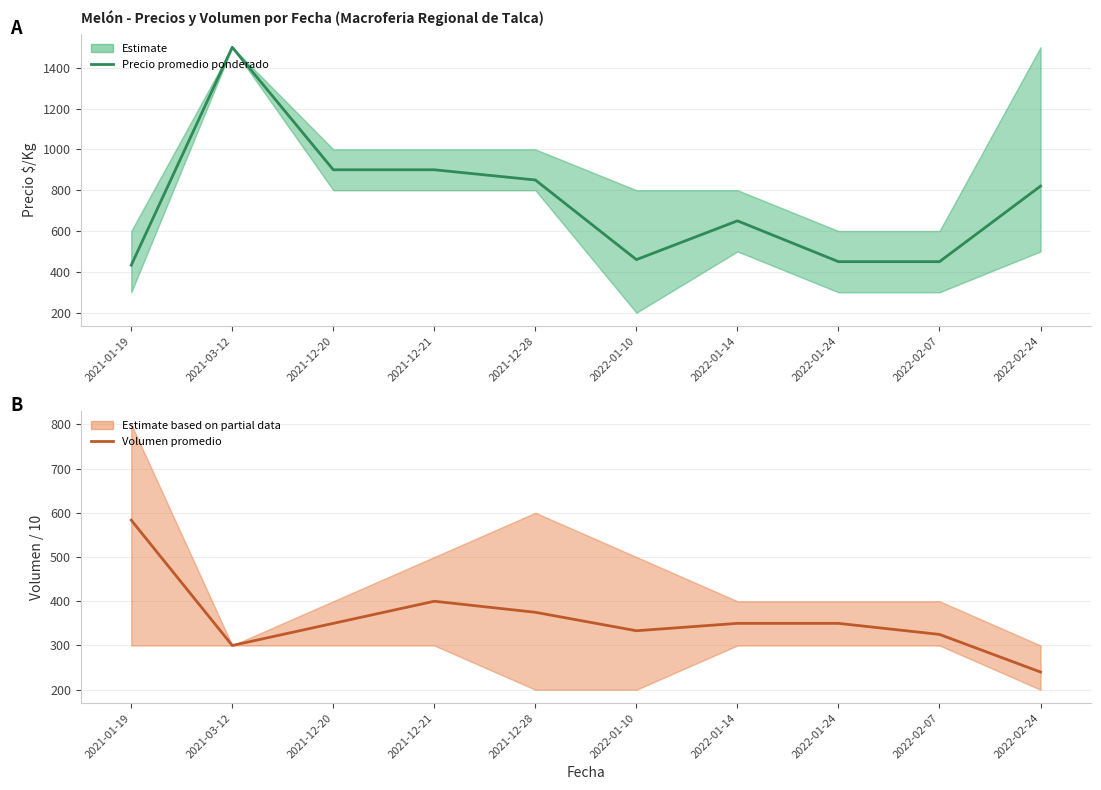

Reading left to right, list all the values displayed in this chart.

Precio promedio ponderado: 433.0	1500.0	900.0	900.0	850.0	460.0	650.0	450.0	450.0	820.0
Volumen promedio: 583.3	300.0	350.0	400.0	375.0	333.3	350.0	350.0	325.0	240.0